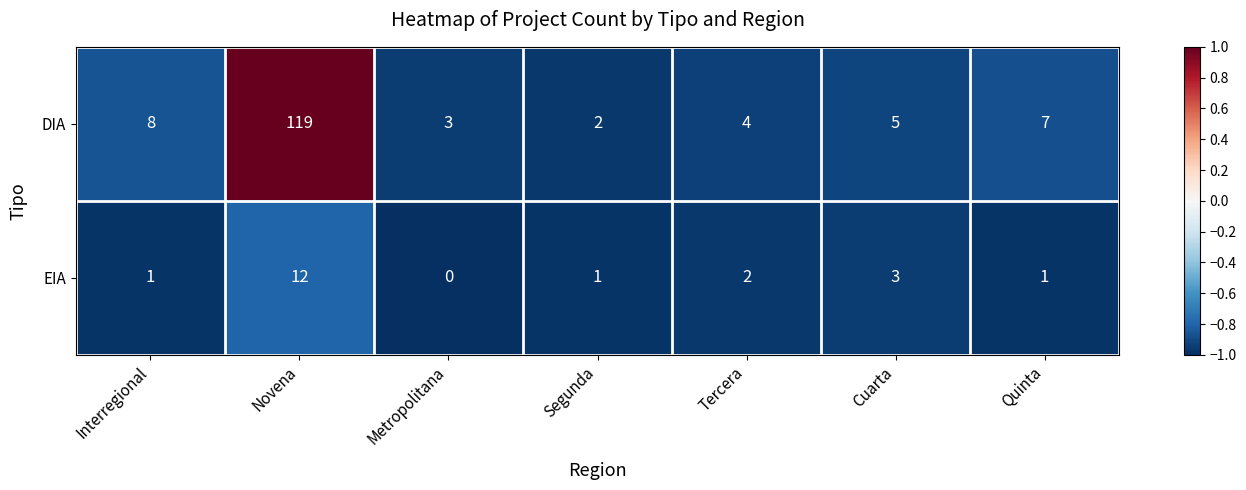

Where does the DIA series first go above 5?

Interregional